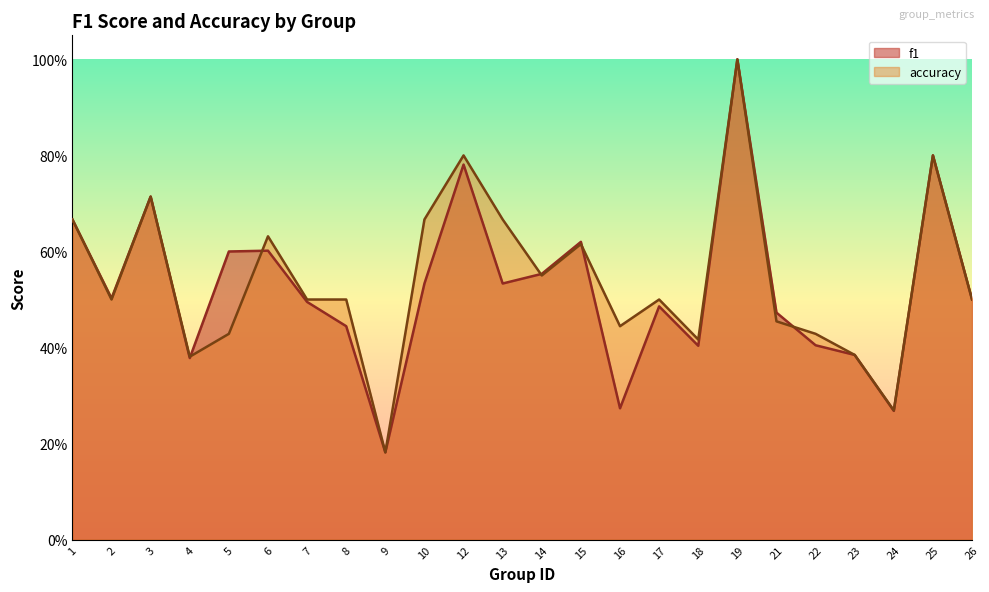

Rank the series by their average value, from lowest to highest.

f1, accuracy